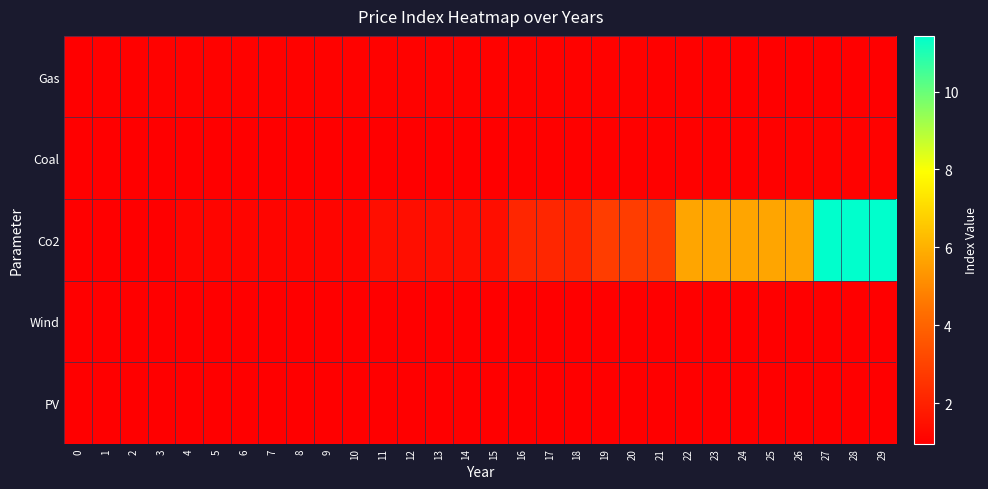

Which label corresponds to the smallest value in the chart?

29